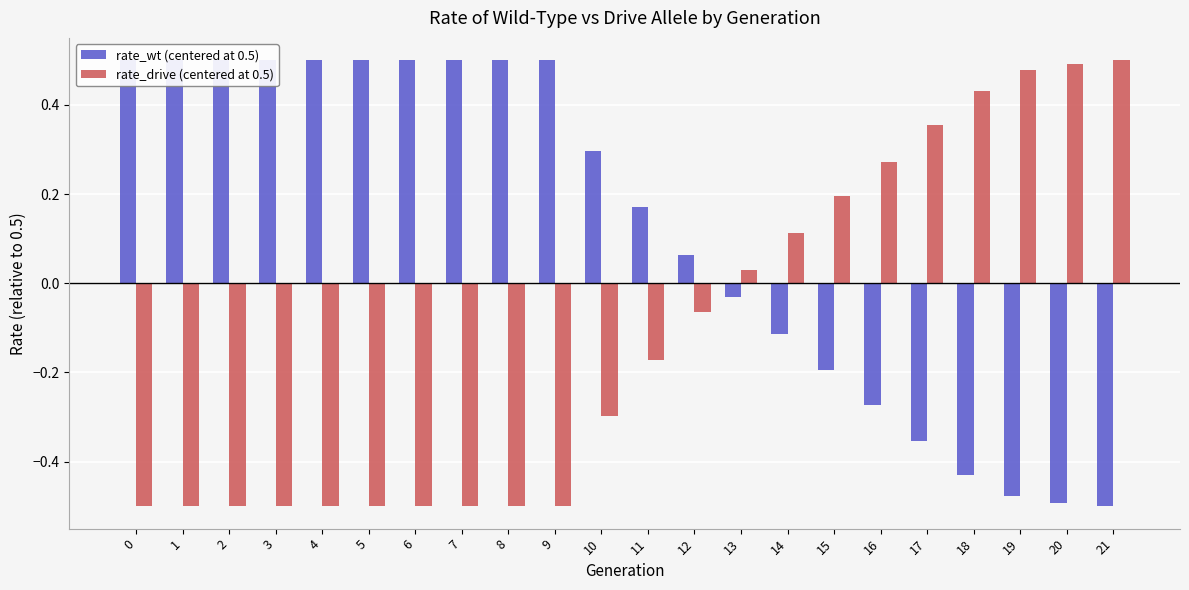

At which label does rate_drive (centered at 0.5) reach its peak?

21